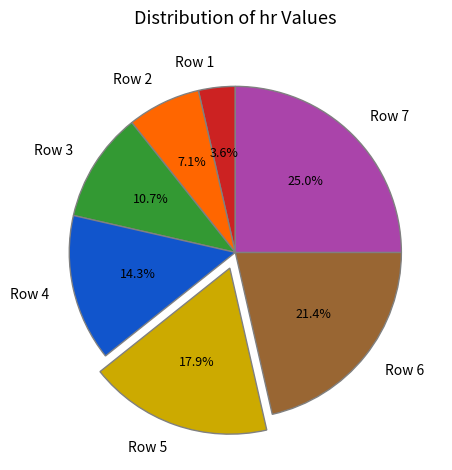

Count the number of slices in the pie.

7